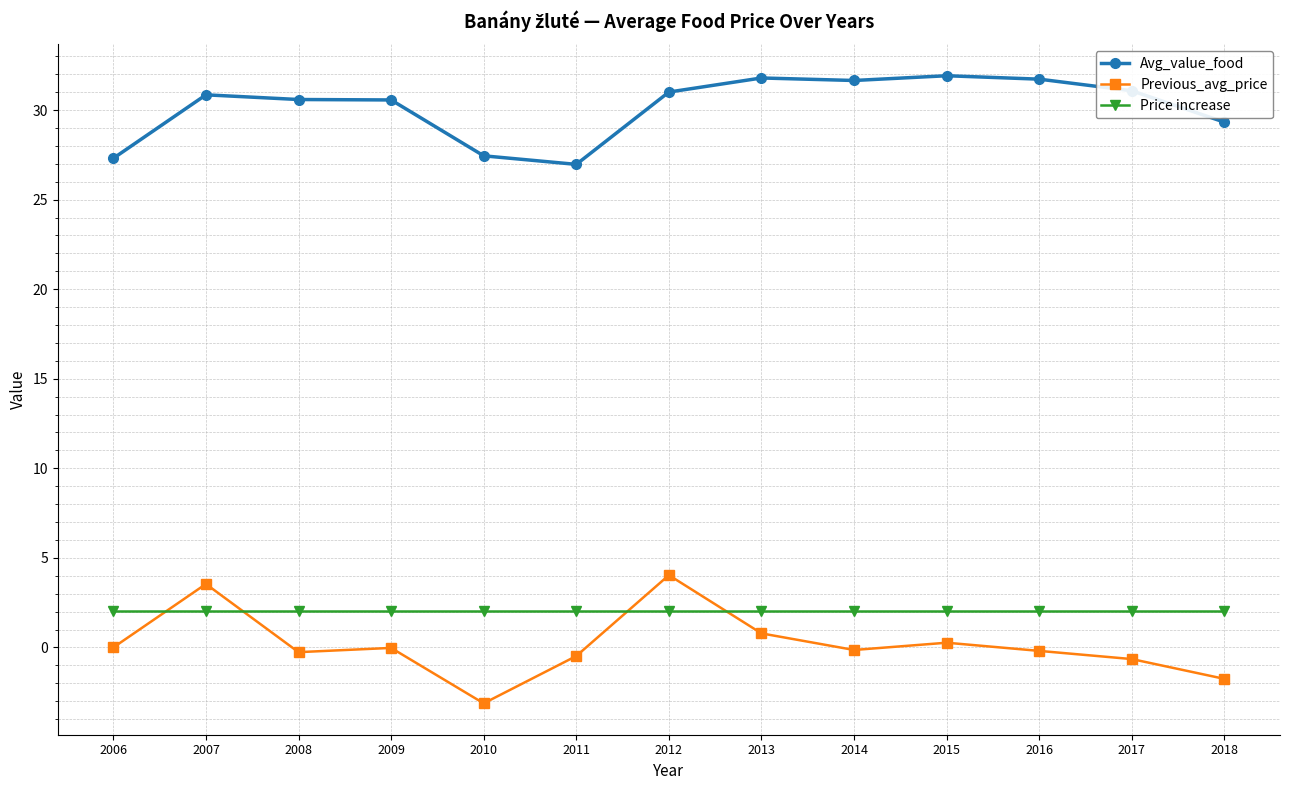

At 2018, list the series in order from largest to smallest.

Avg_value_food, Price increase, Previous_avg_price